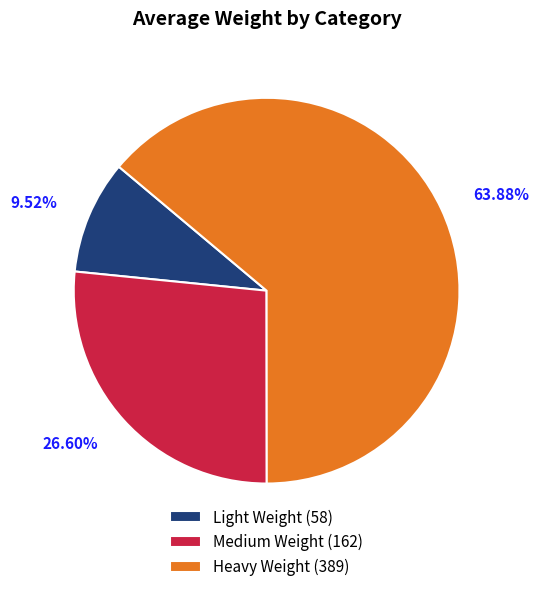

Count the number of slices in the pie.

3